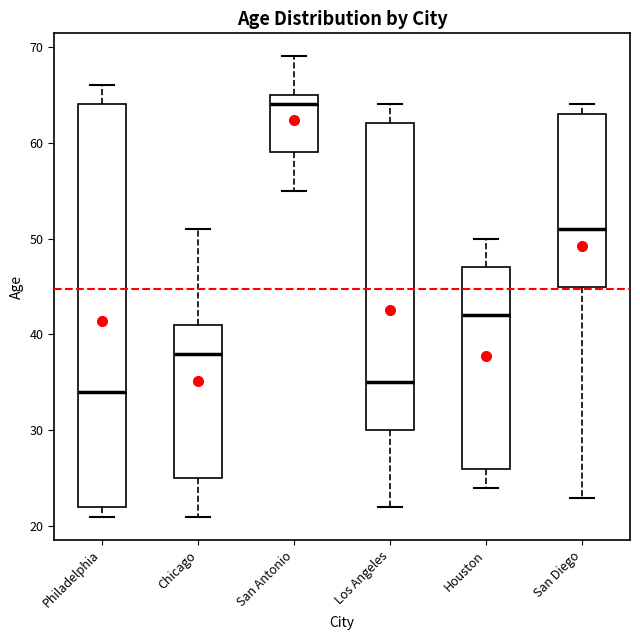

Where is the upper edge of the box for San Diego on the y-axis? The values are not printed on the chart, so give them approximately, as read against the axis.

63